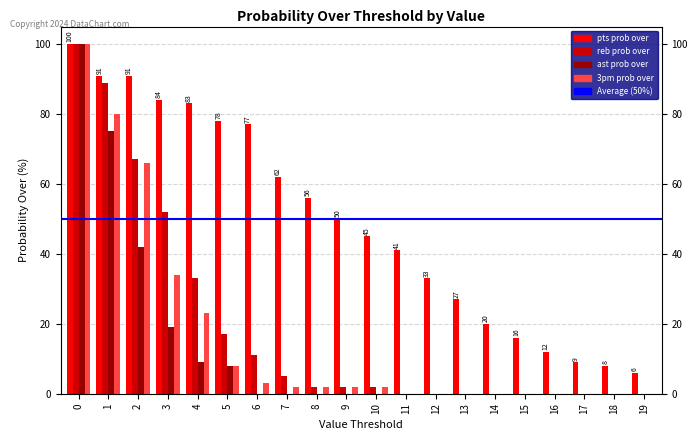

True or false: 3pm prob over has a value of 80 at 1.

True